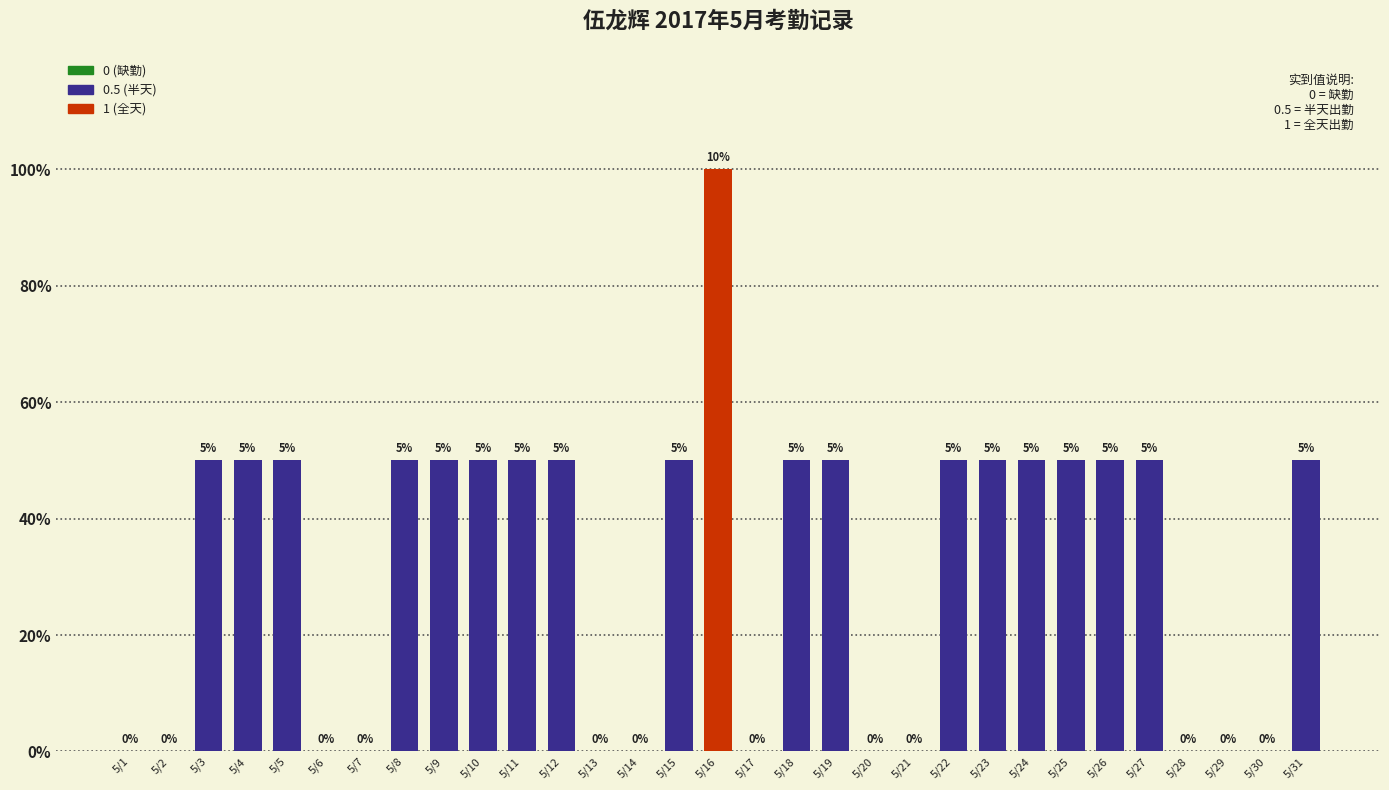

Reading left to right, list all the values displayed in this chart.

5/1=0.0	5/2=0.0	5/3=0.5	5/4=0.5	5/5=0.5	5/6=0.0	5/7=0.0	5/8=0.5	5/9=0.5	5/10=0.5	5/11=0.5	5/12=0.5	5/13=0.0	5/14=0.0	5/15=0.5	5/16=1.0	5/17=0.0	5/18=0.5	5/19=0.5	5/20=0.0	5/21=0.0	5/22=0.5	5/23=0.5	5/24=0.5	5/25=0.5	5/26=0.5	5/27=0.5	5/28=0.0	5/29=0.0	5/30=0.0	5/31=0.5